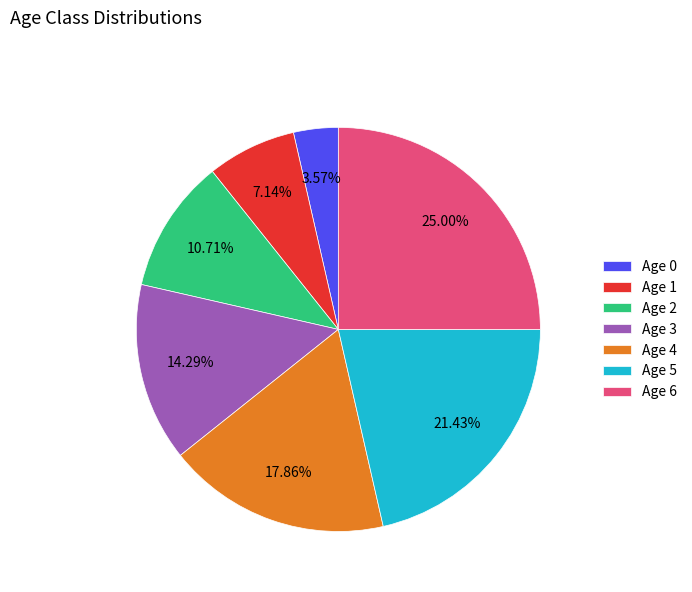

To the nearest percent, what is the average slice percentage?

14%